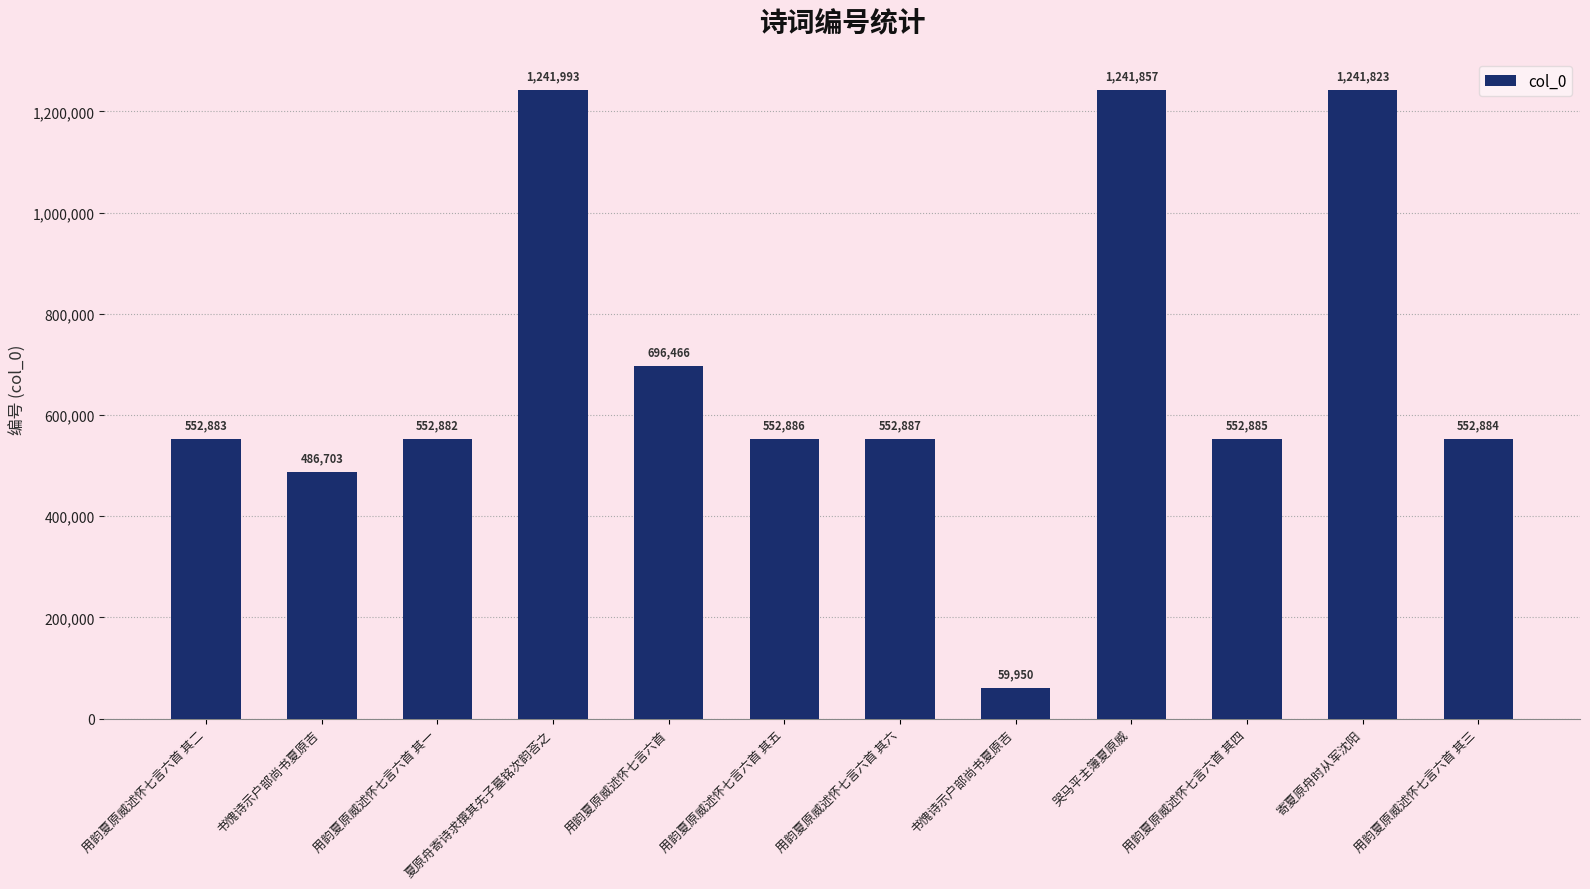

Approximately how many times larger is the value at 哭马平主簿夏原威 compared to 夏原舟寄诗求撰其先子墓铭次韵荅之?

1.0